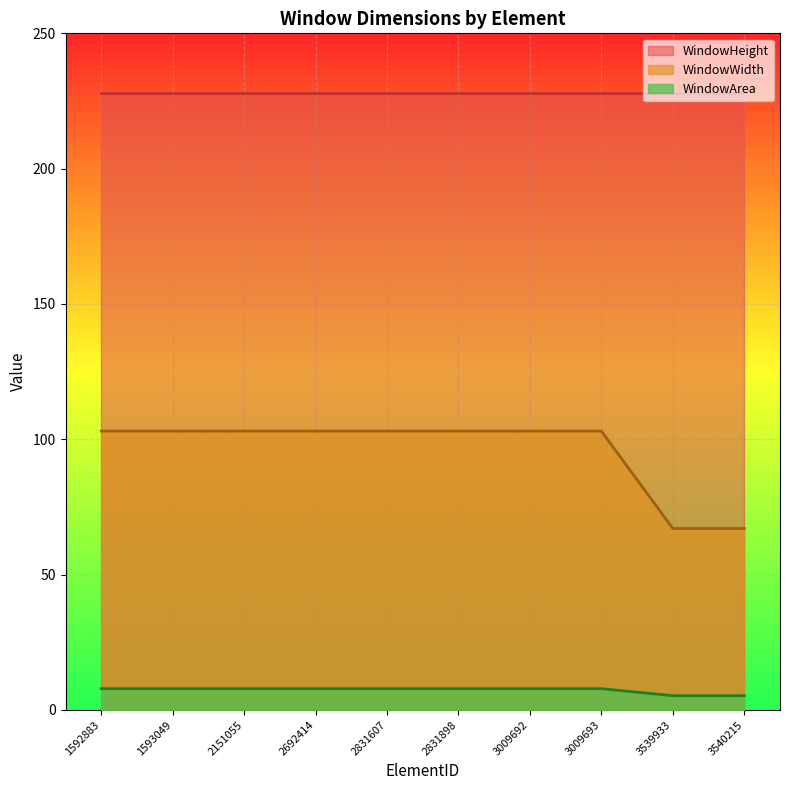

Which label corresponds to the smallest value in the chart?

3539933